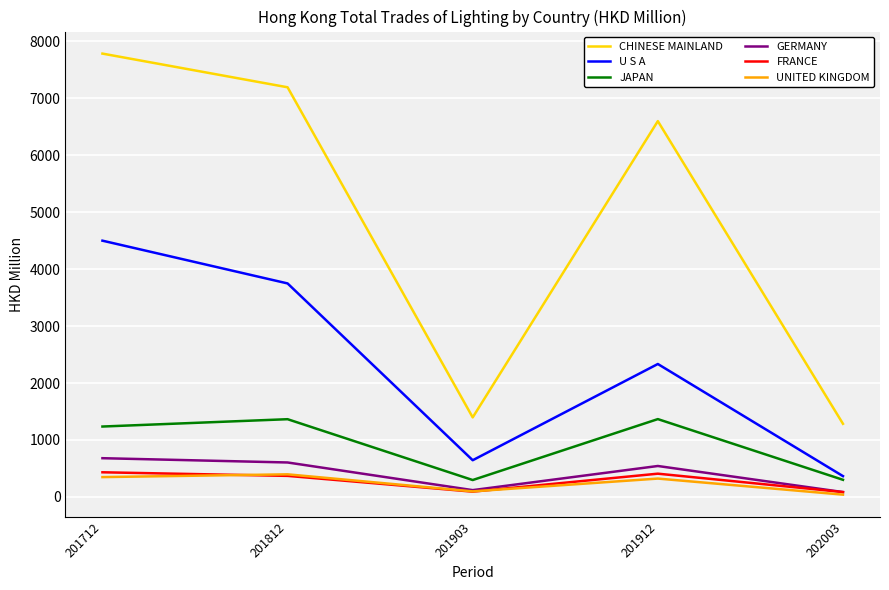

Does the chart display data point markers on the line(s)?

No